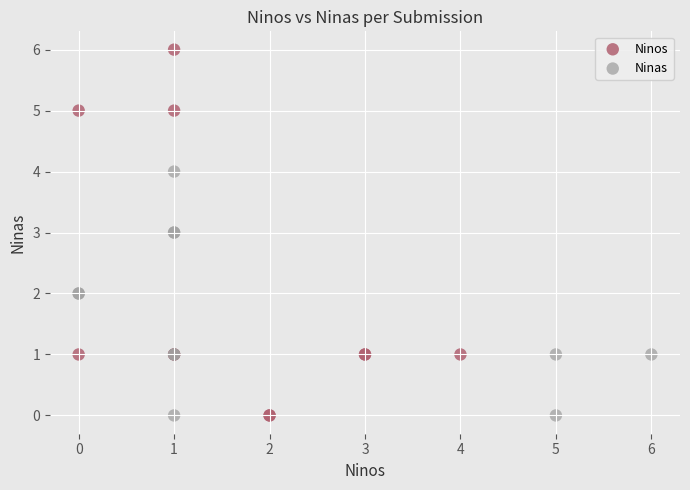

Which series has the largest Y range (max minus min)?

Ninos